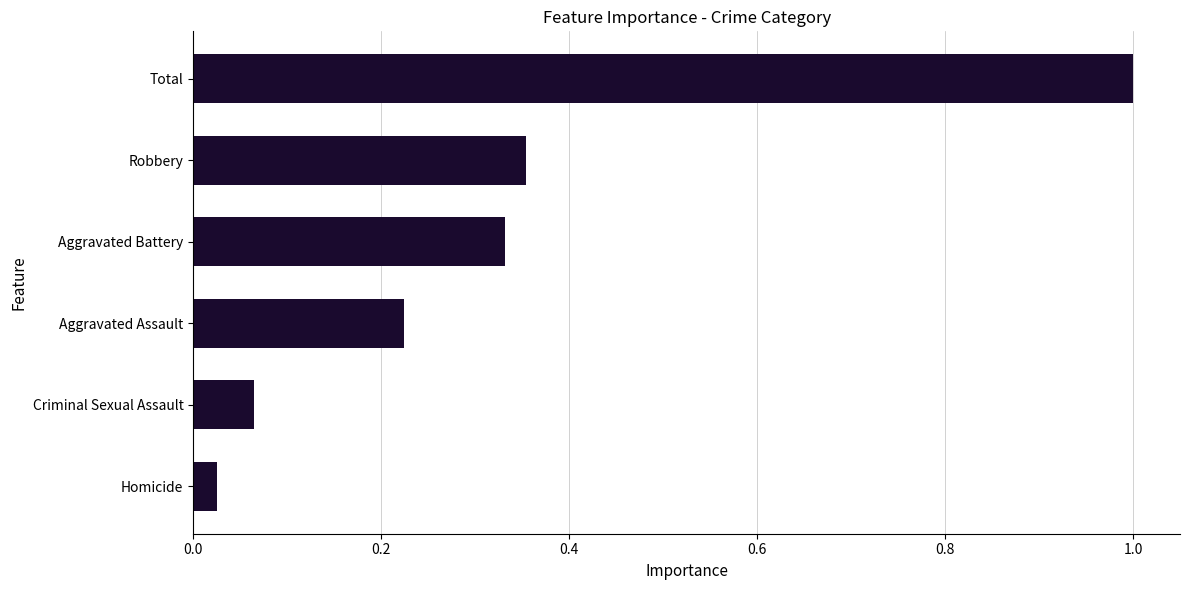

What is the greatest value displayed?

1.0